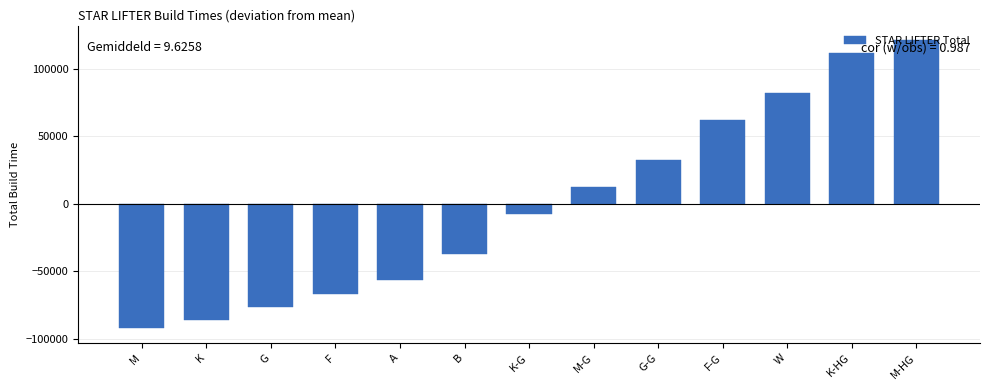

True or false: the data shows -24096.0 at K.

False